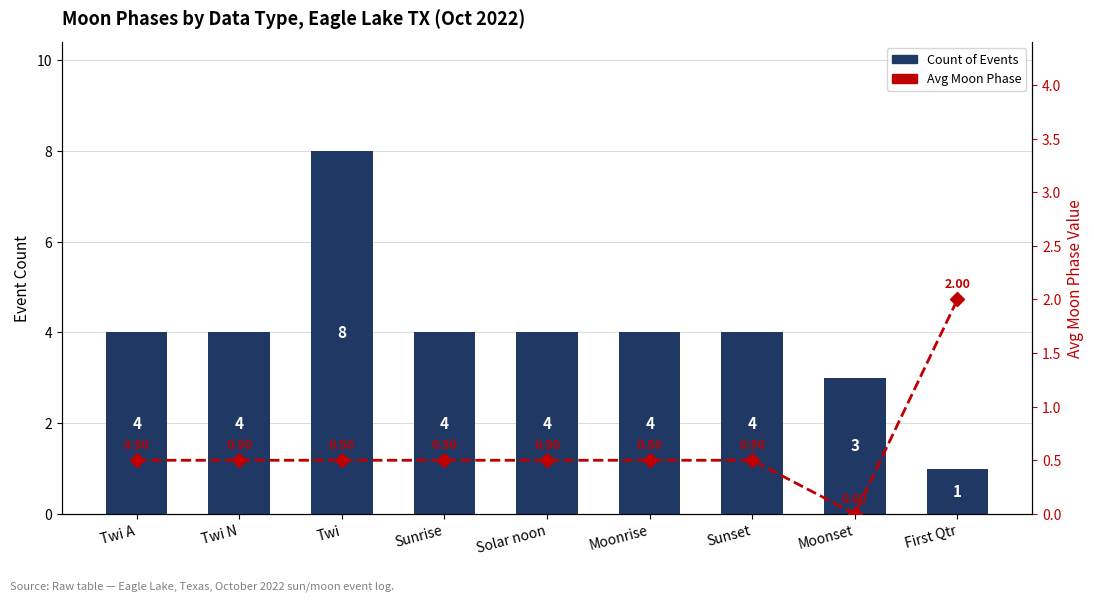

Reading left to right, what are all the values shown in this chart?

Count of Events: 4.0	4.0	8.0	4.0	4.0	4.0	4.0	3.0	1.0
Avg Moon Phase: 0.5	0.5	0.5	0.5	0.5	0.5	0.5	0.0	2.0